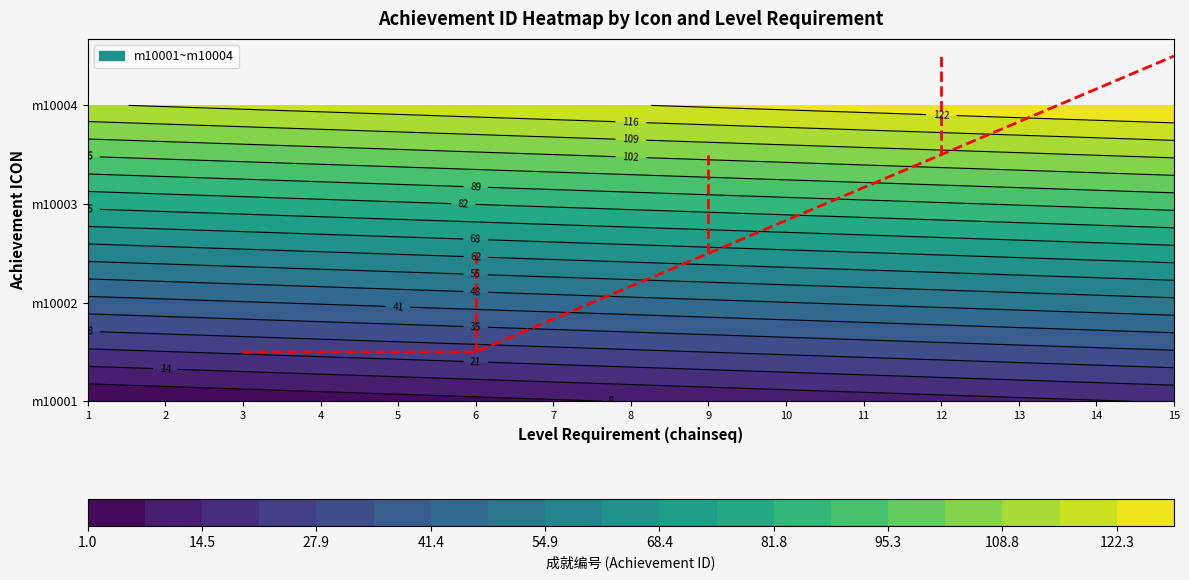

At which category does the chart reach its minimum across all series?

3